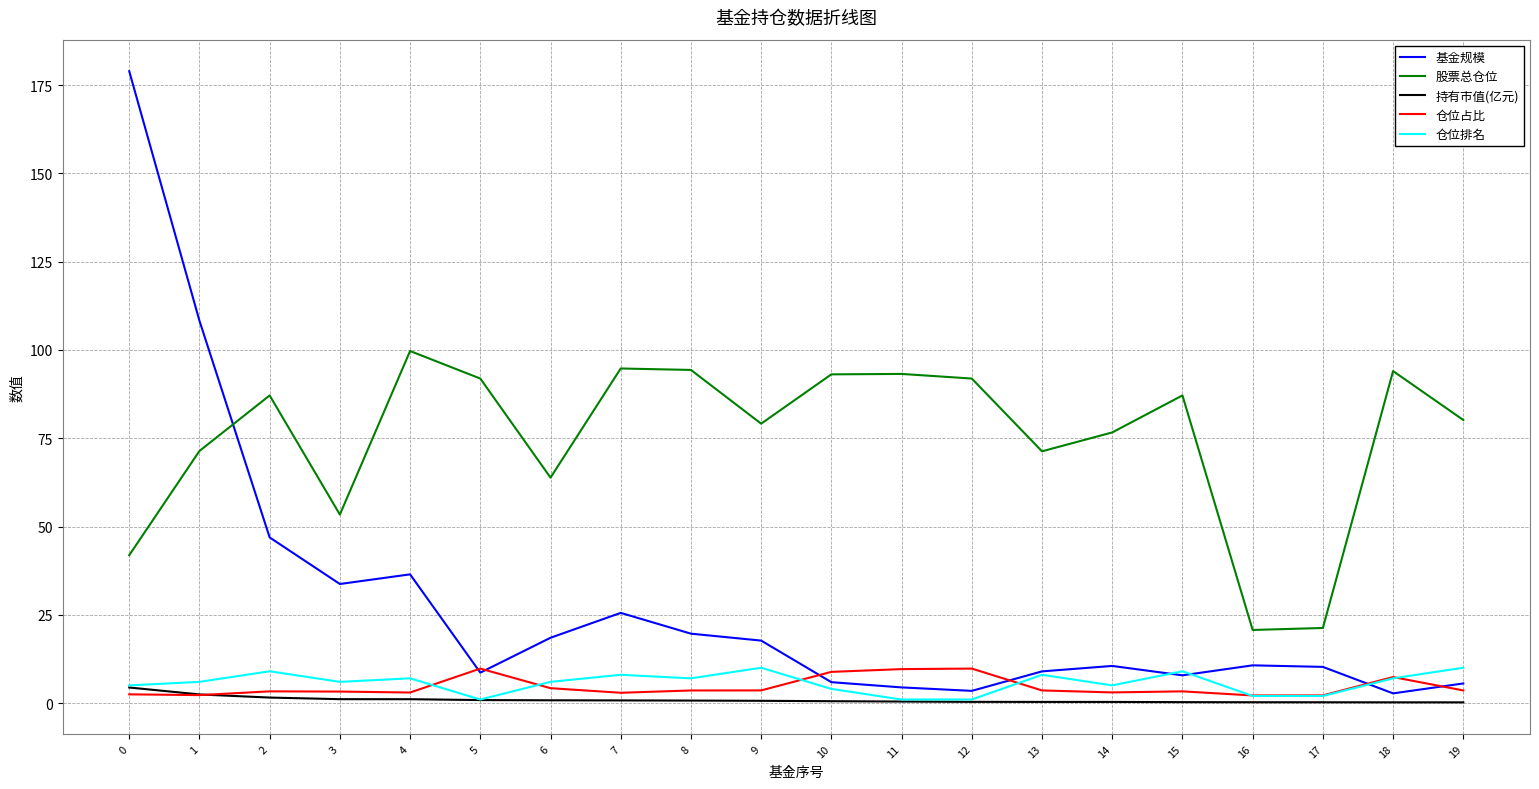

Where is the first local minimum for 股票总仓位?

3